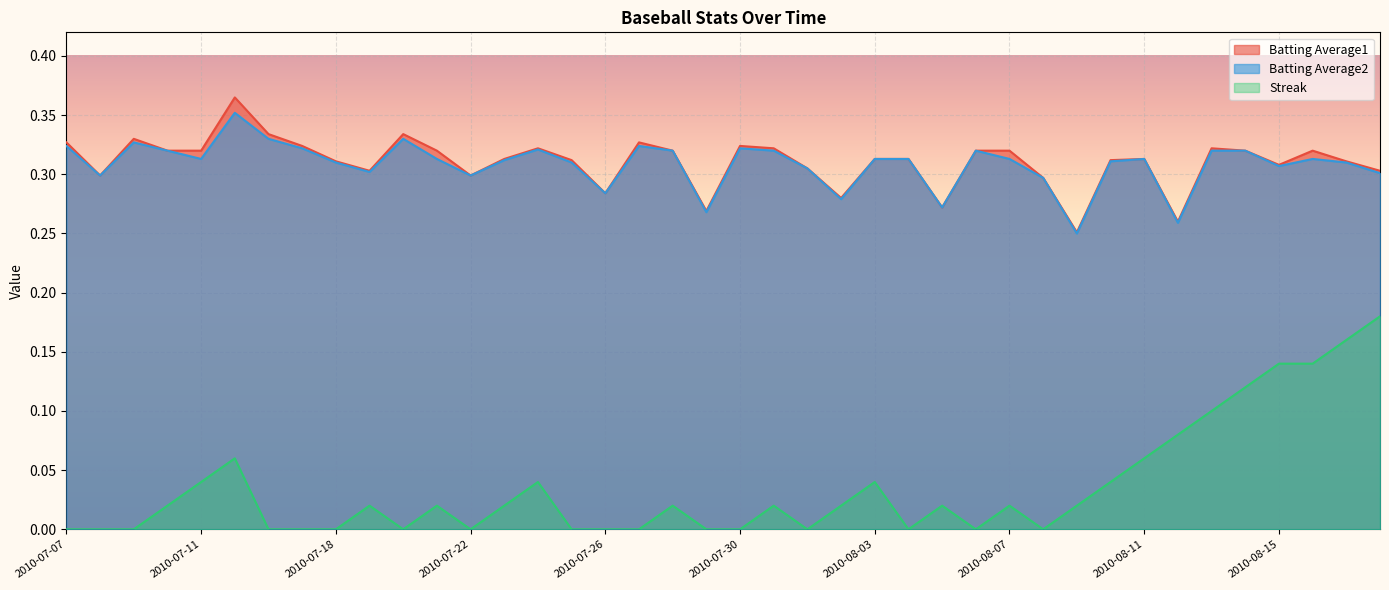

What is the sum of all Batting Average2 values?

12.3